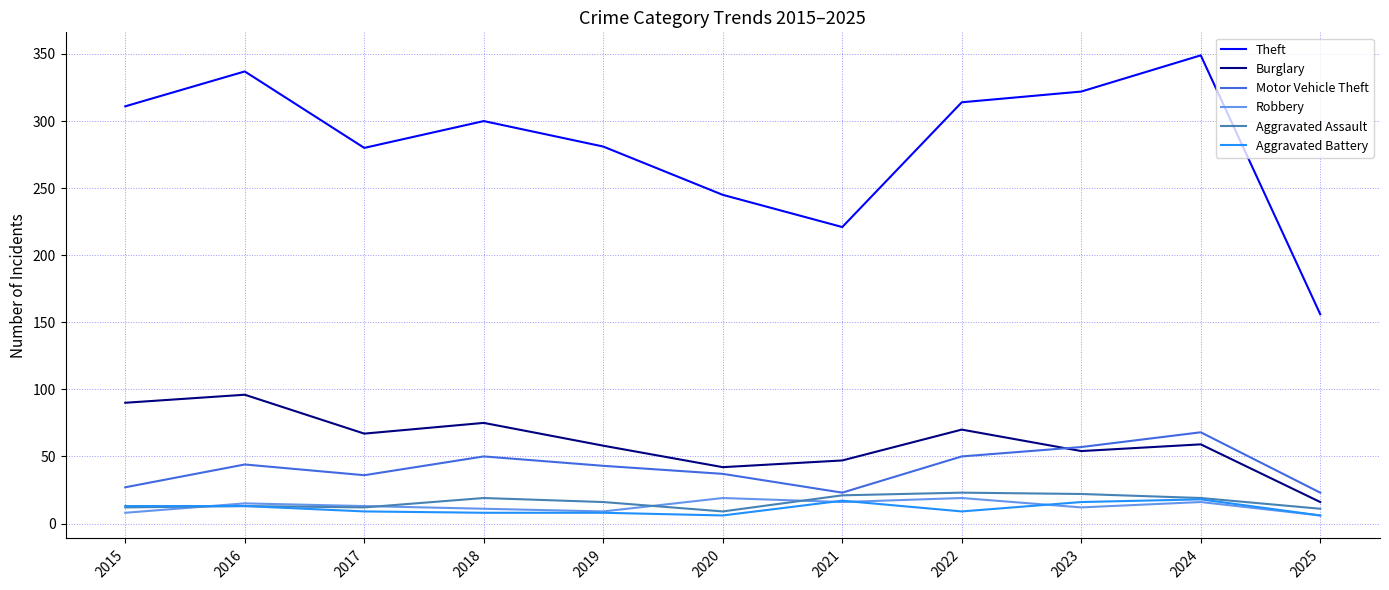

Is it true that Theft equals 172 at 2018?

False